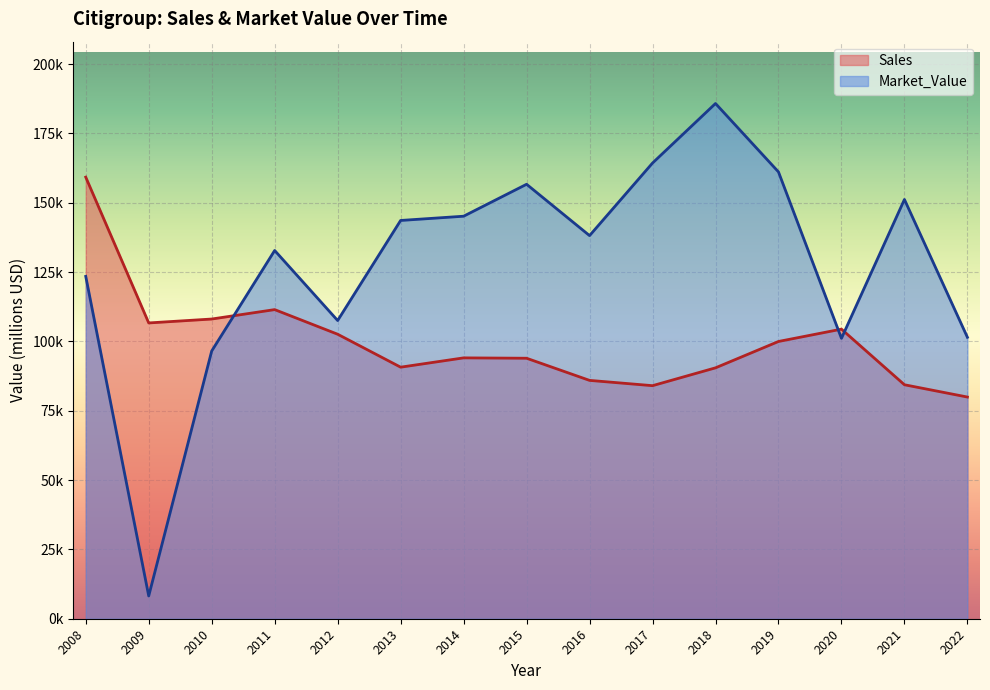

How many data points in Market_Value are above 138149?

7